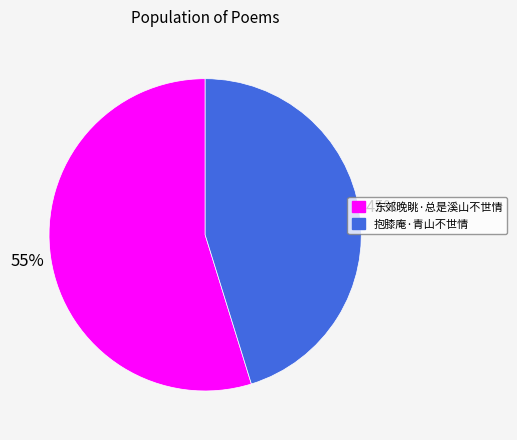

Count the number of slices in the pie.

2